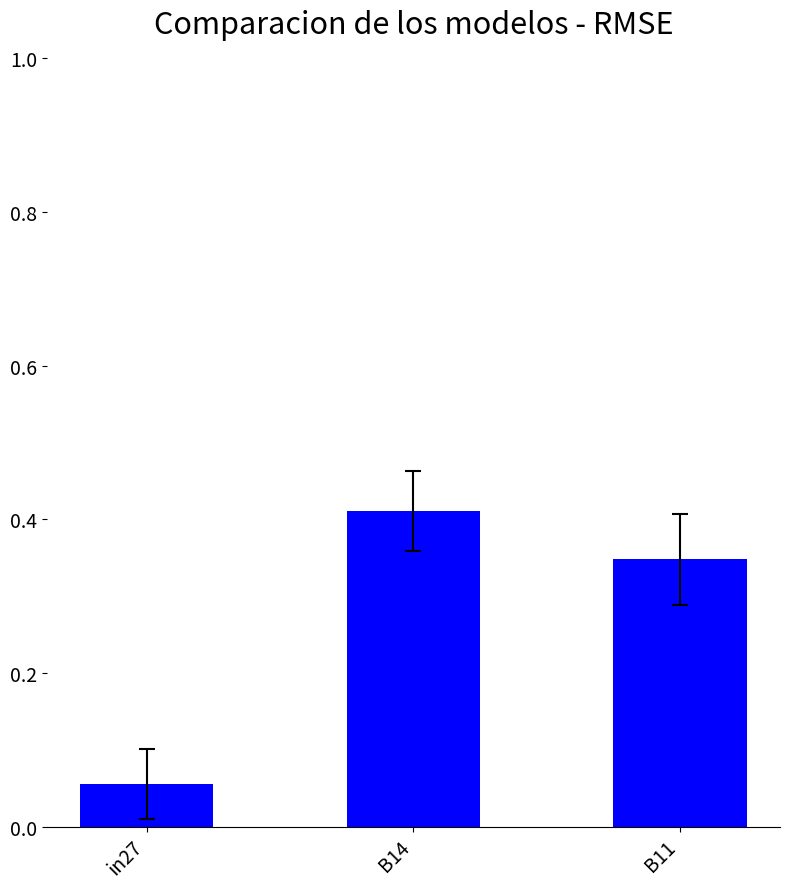

Rank the categories by value from highest to lowest.

B14, B11, in27